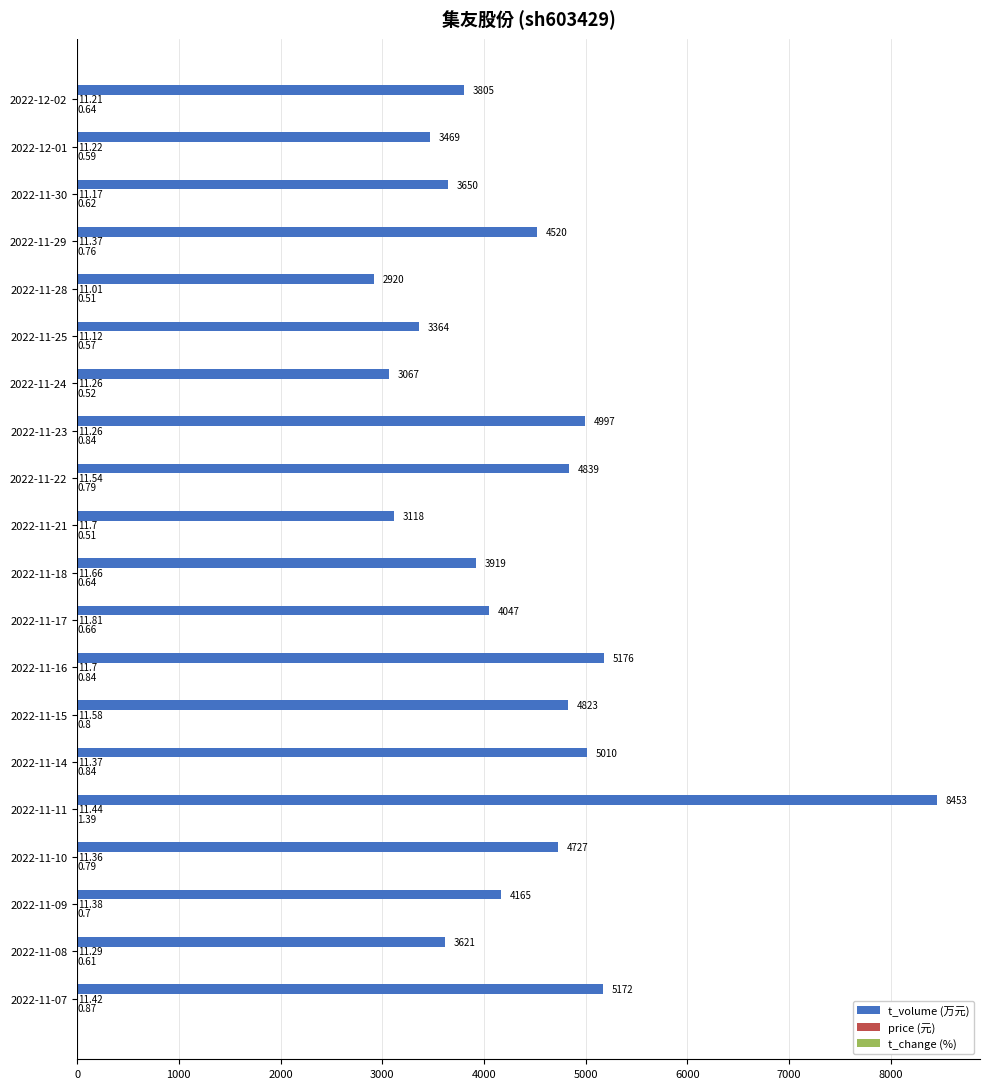

Between 2022-11-15 and 2022-11-07, which series saw the biggest shift?

t_volume (万元)